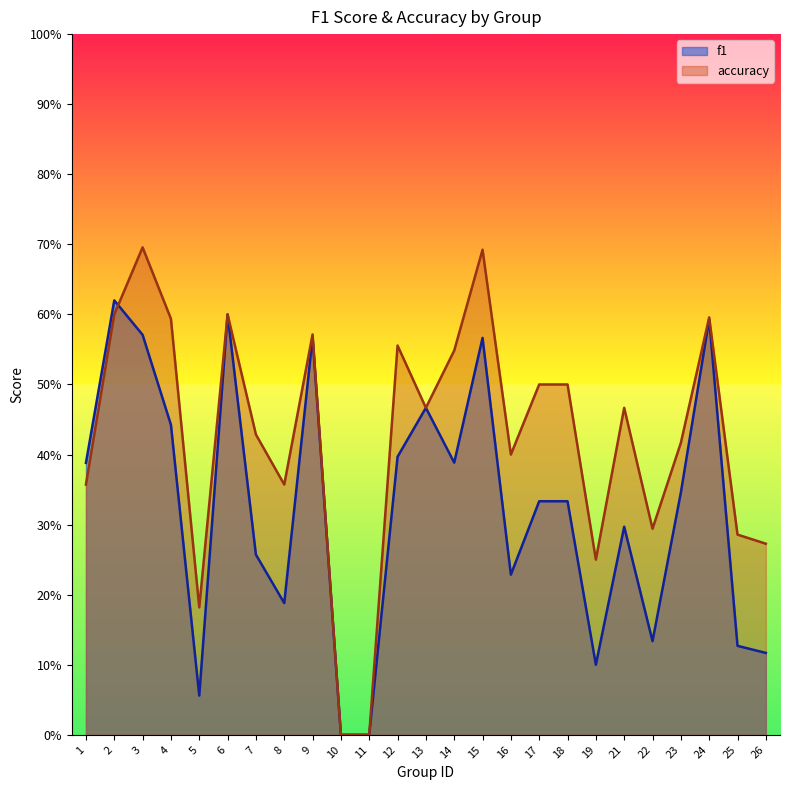

Which series has the largest range (max minus min)?

accuracy